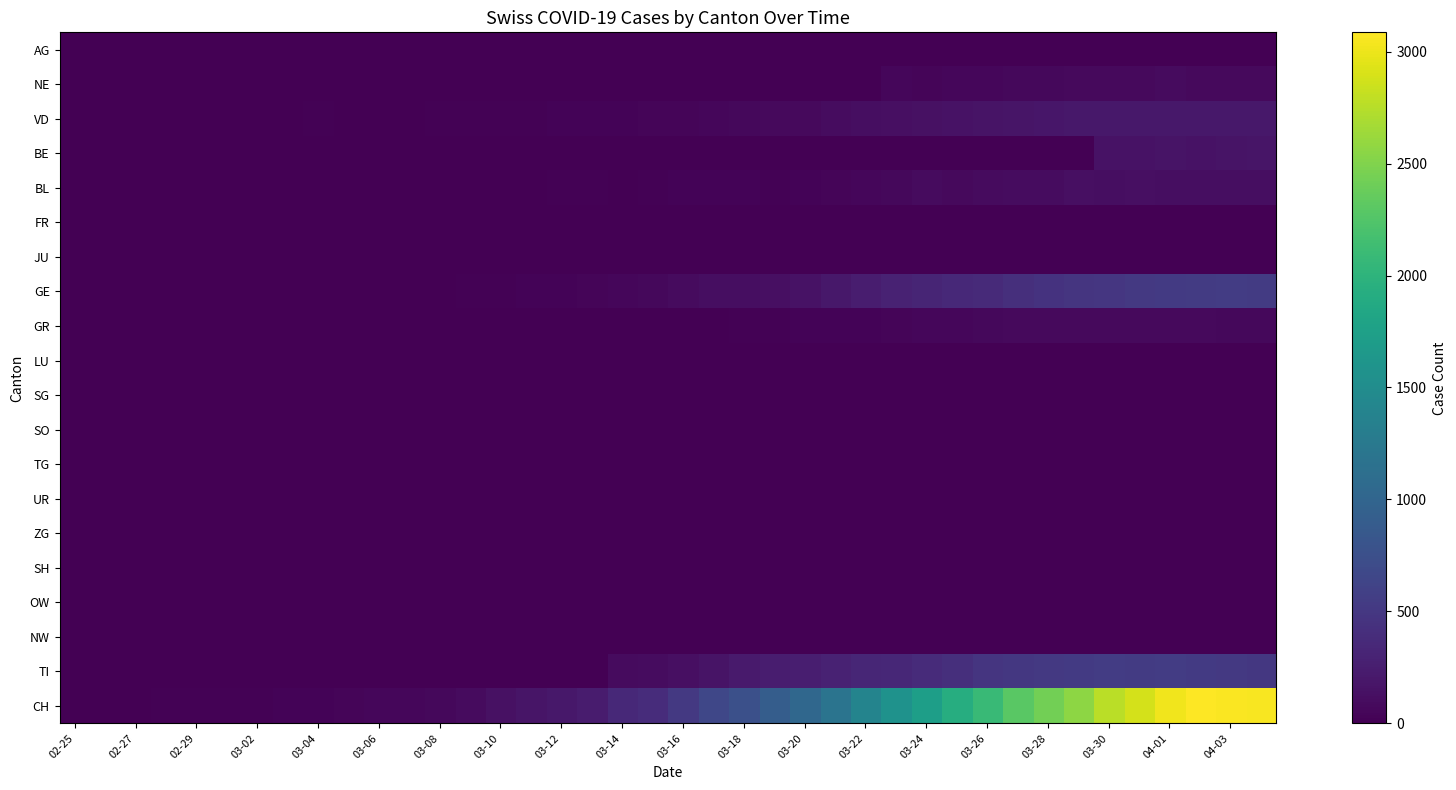

What is the greatest value displayed?

3086